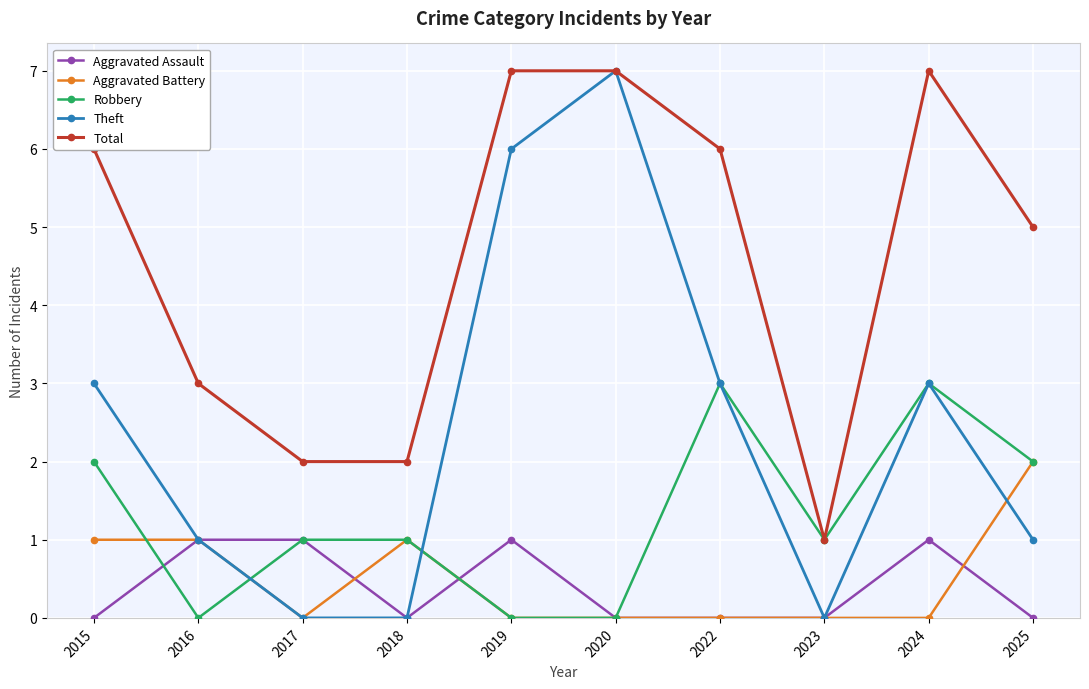

Does the chart have visible grid lines?

Yes